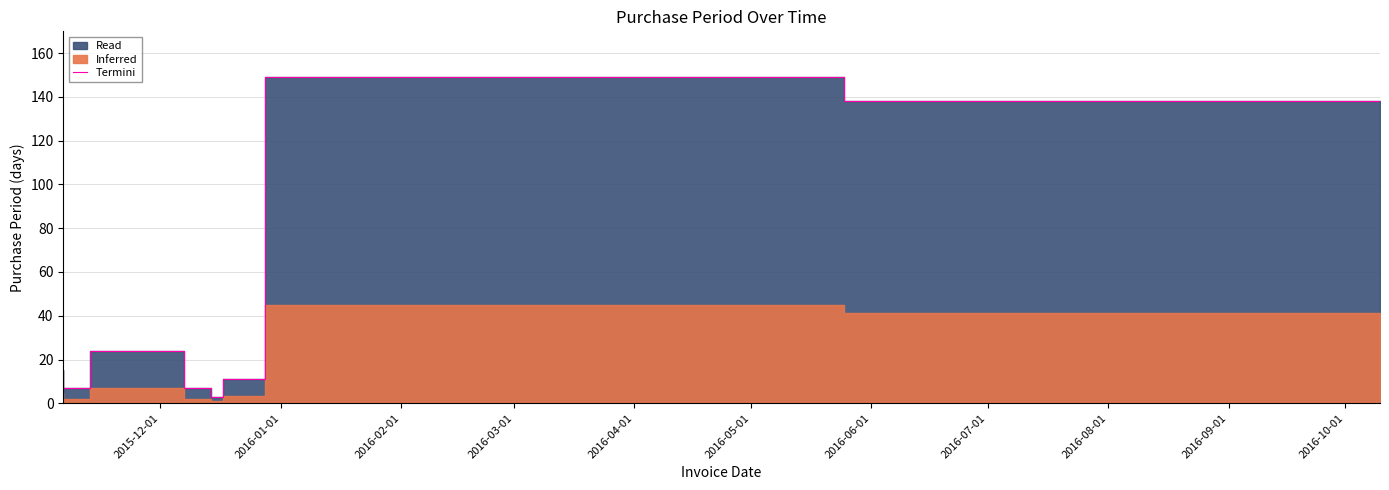

How many points are lower than both their immediate neighbors (excluding endpoints)?

2